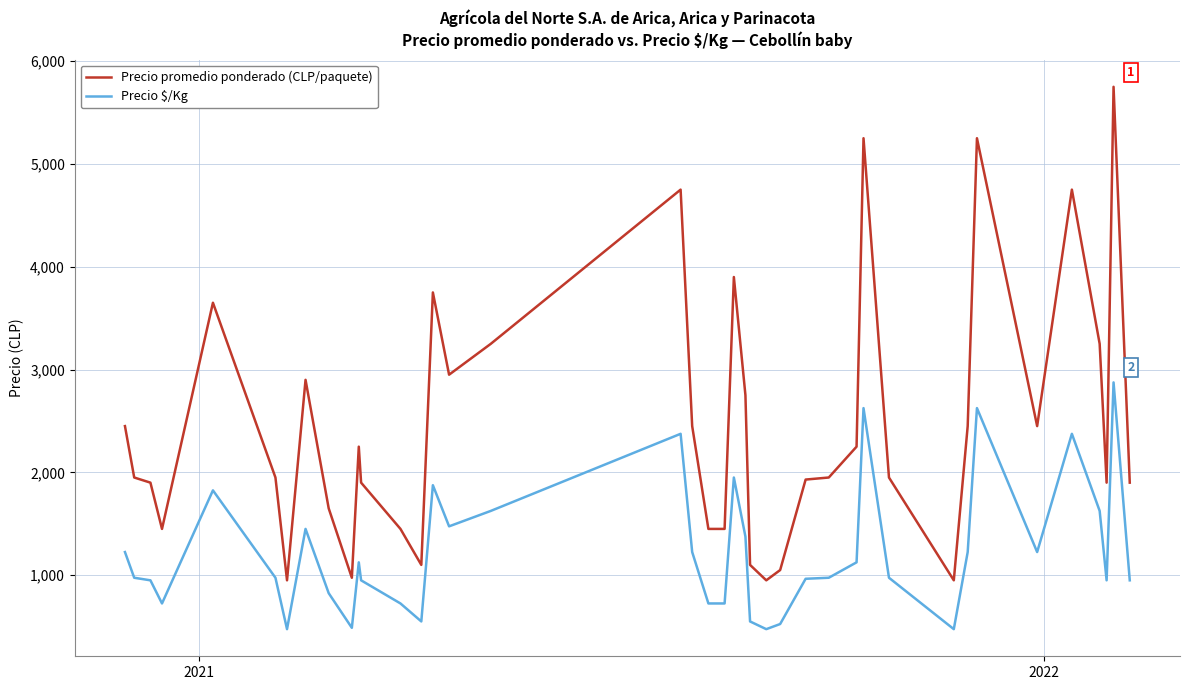

Which series has the largest total across all categories?

Precio promedio ponderado (CLP/paquete)